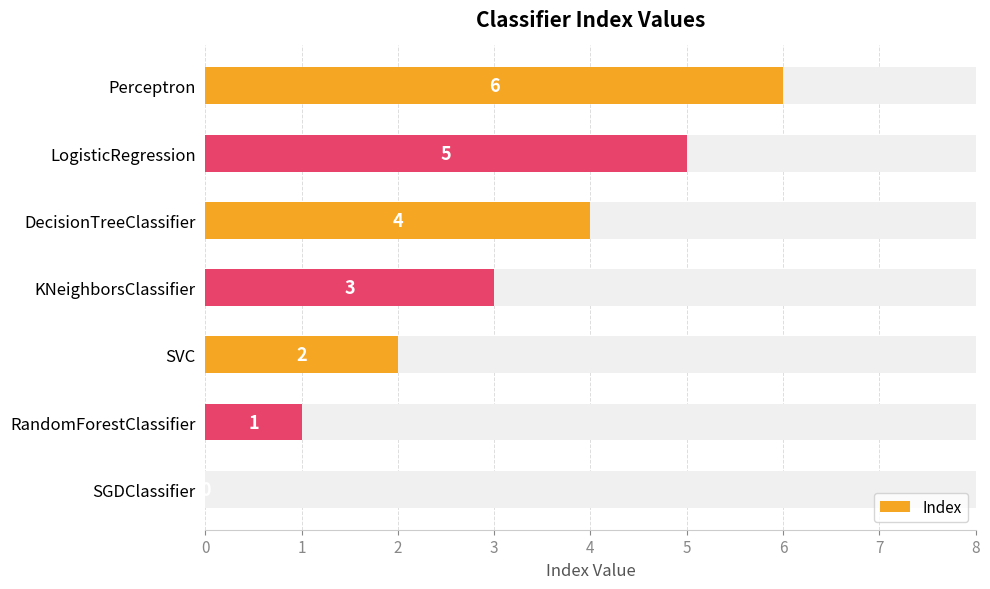

How many data points are less than 3?

3